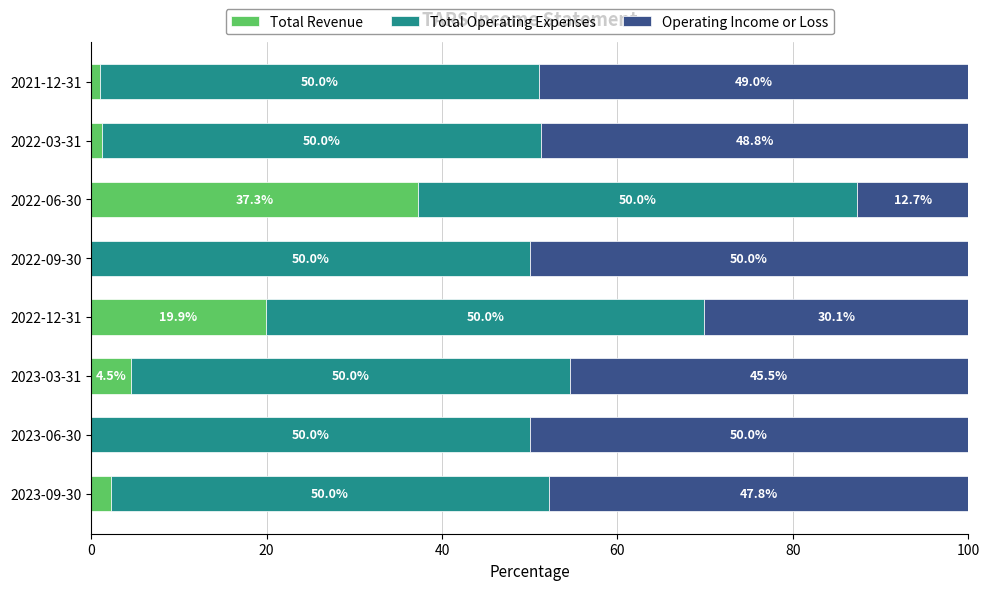

What is the total value across all series at 2022-03-31?

100.0